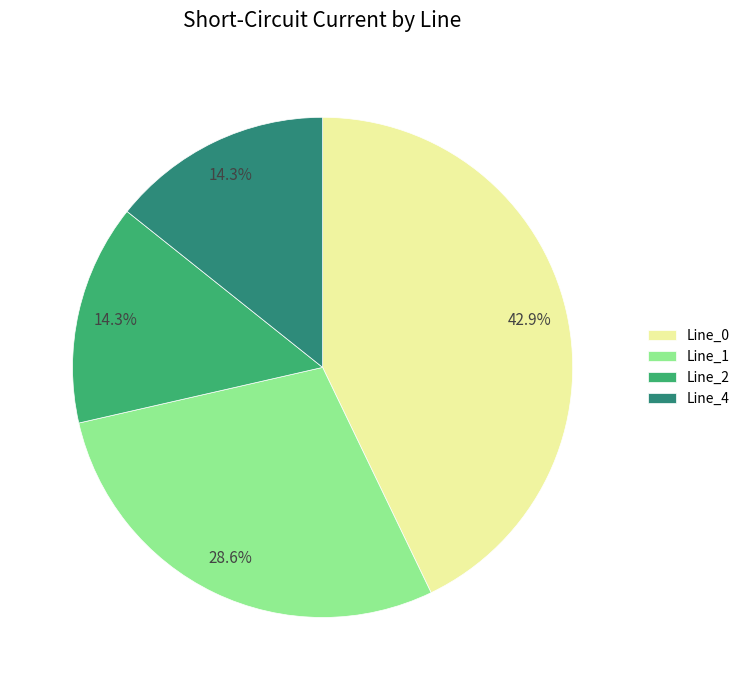

To the nearest percent, what is the average slice percentage?

25%